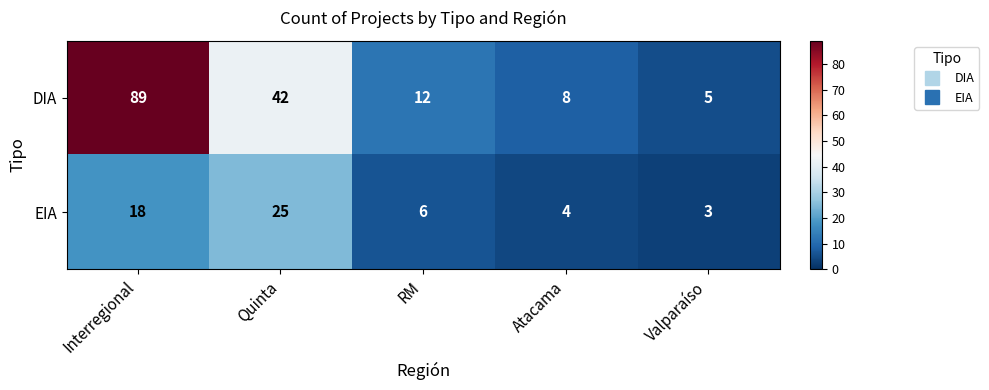

True or false: EIA has a value of 6 at Quinta.

False